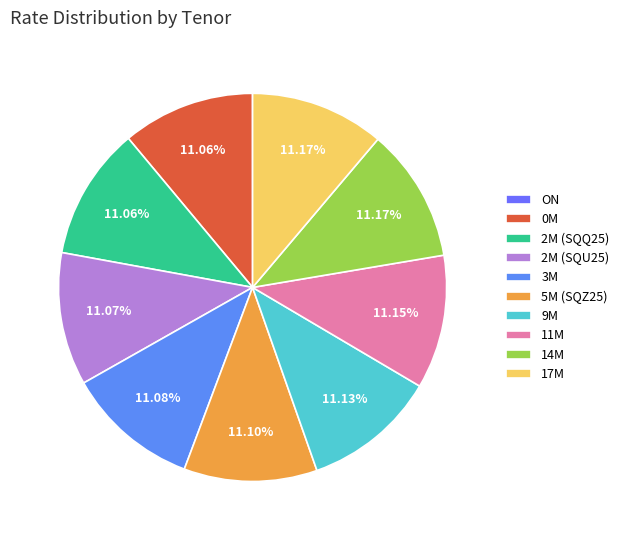

True or false: 17M accounts for 24% of the total.

False